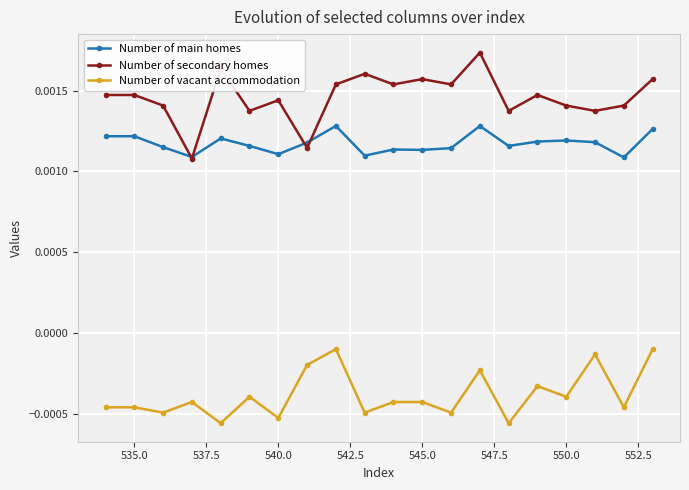

List the series in order of their peak value, lowest first.

Number of vacant accommodation, Number of main homes, Number of secondary homes